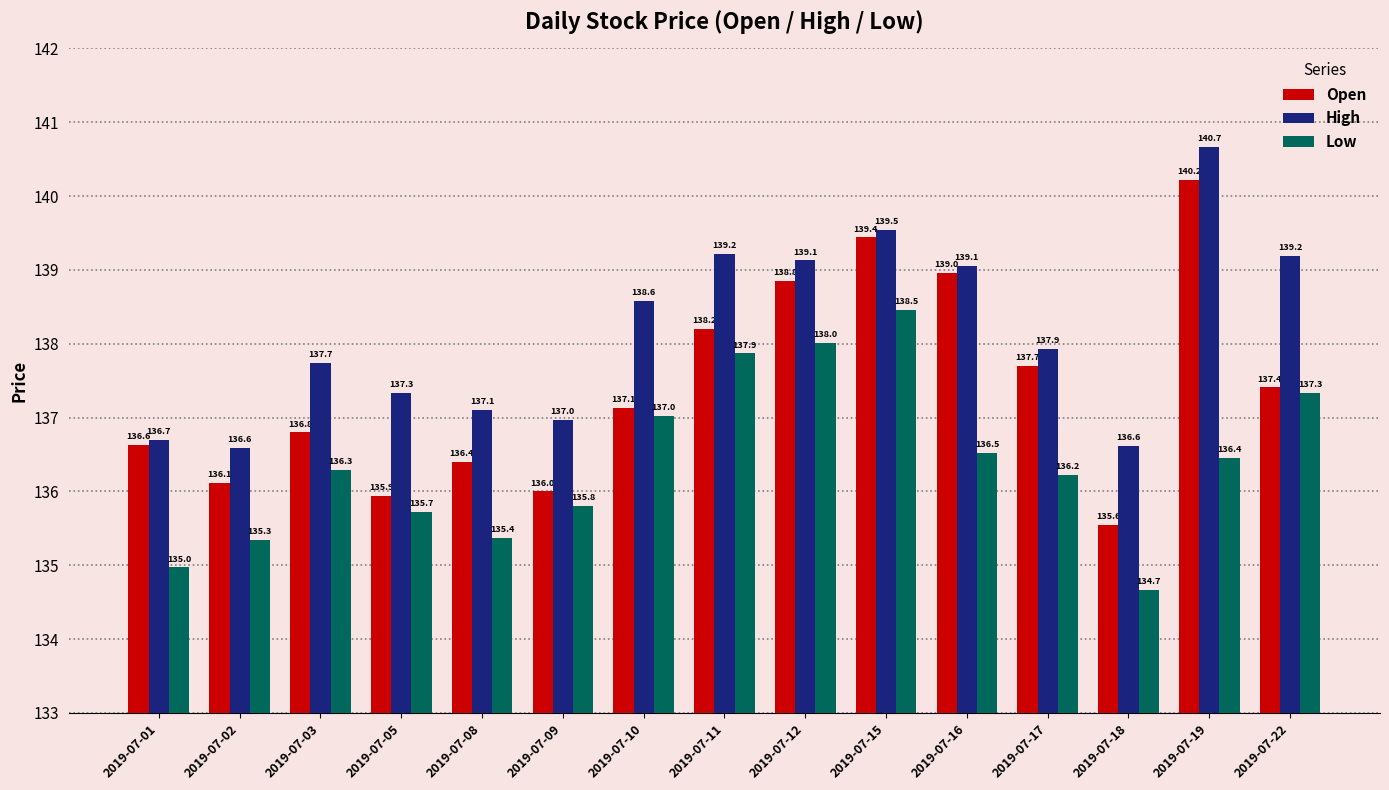

Is the value of Open at 2019-07-05 greater than the value of Low at 2019-07-22?

No